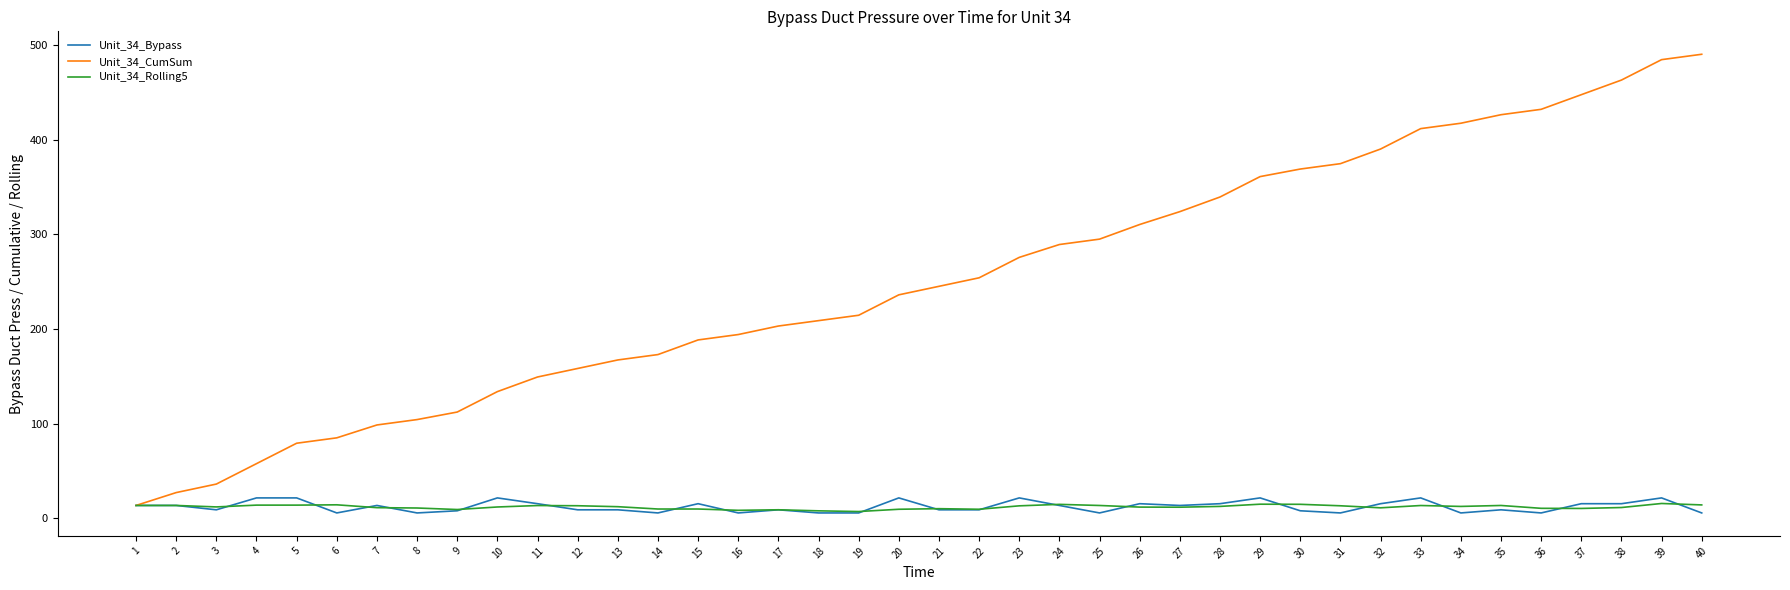

The Unit_34_Bypass series shows 9.0 at 13. True or false?

True